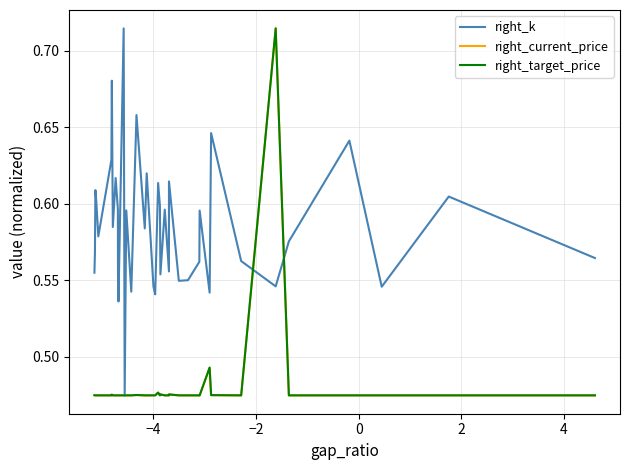

Which series has the largest total across all categories?

right_k